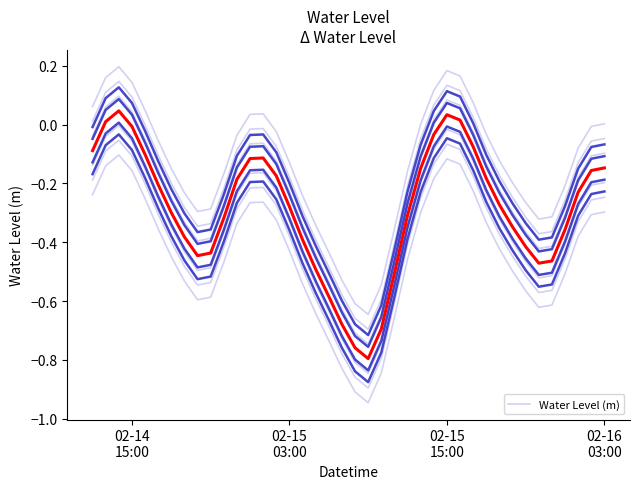

The chart shows a value of -0.6 at 2023-02-15 08:00:00. True or false?

True